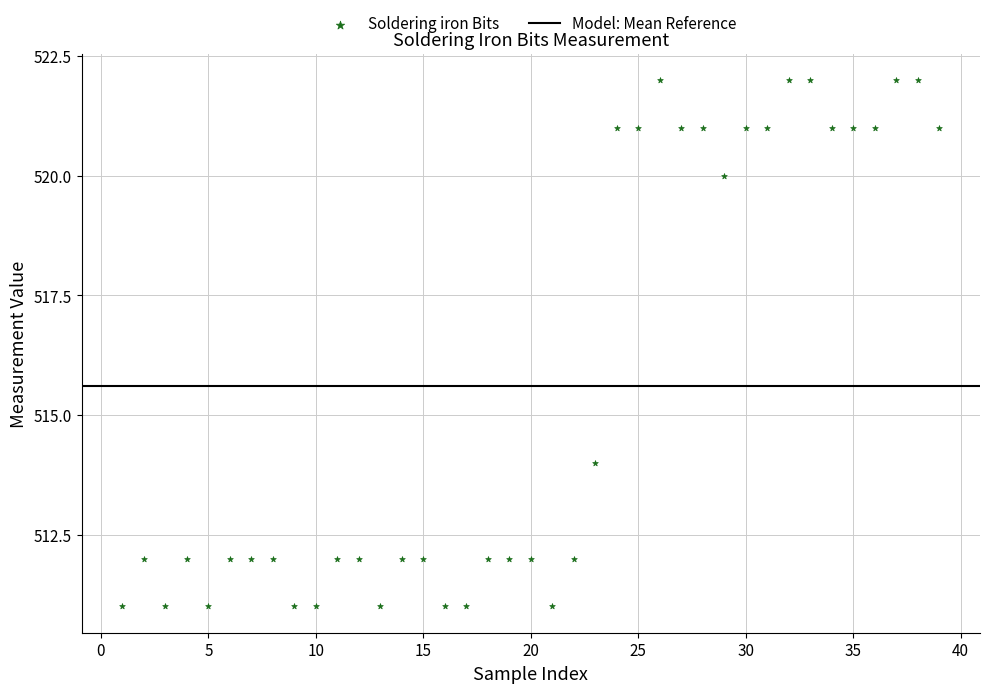

What Y value in the scatter plot is closest to 516?

514